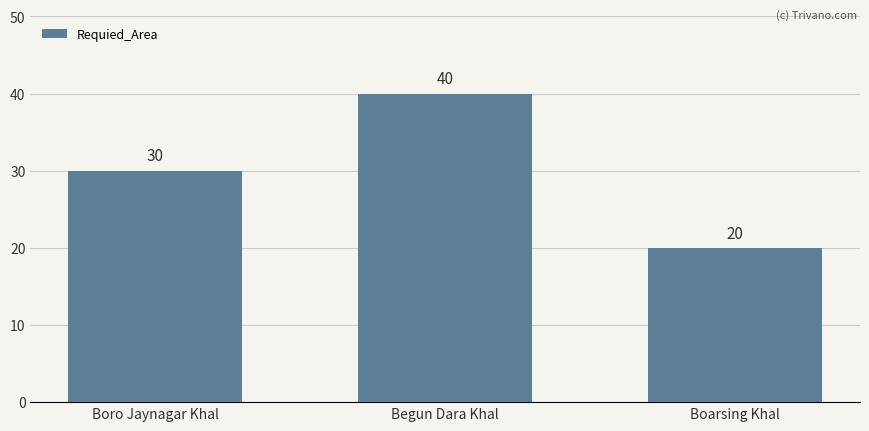

The chart shows a value of 10 at Boarsing Khal. True or false?

False